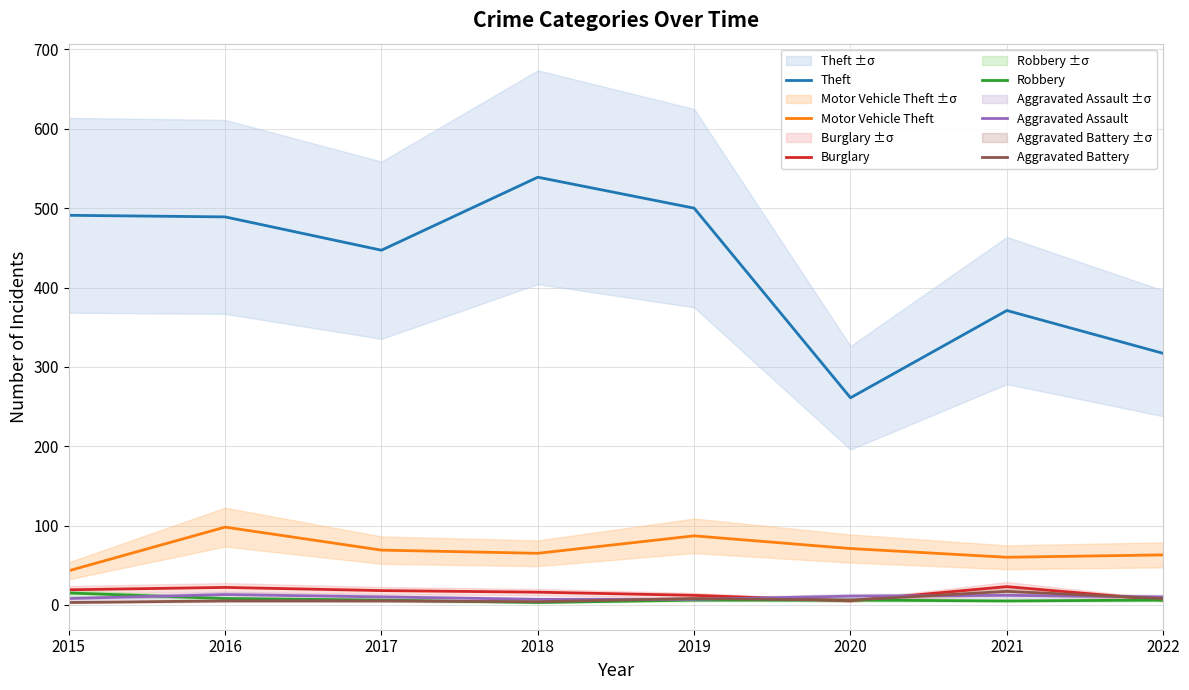

Which category has the lowest value across all series?

2018